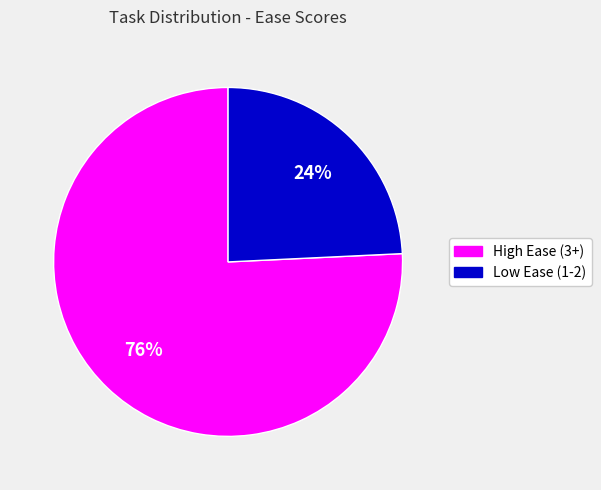

Count the number of slices in the pie.

2